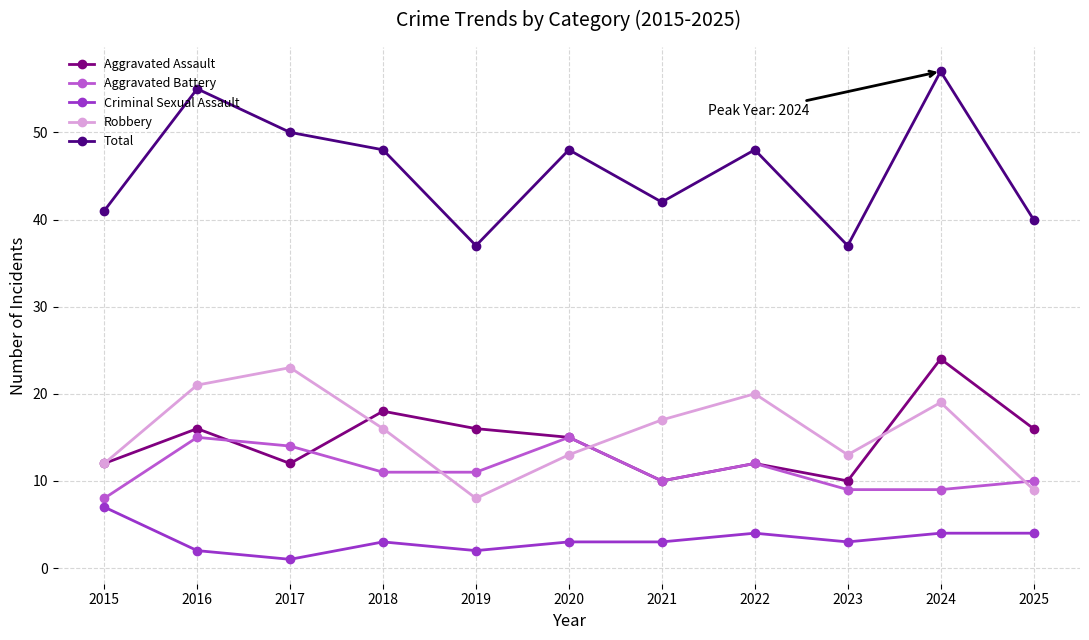

True or false: Robbery and Criminal Sexual Assault intersect in this chart.

False